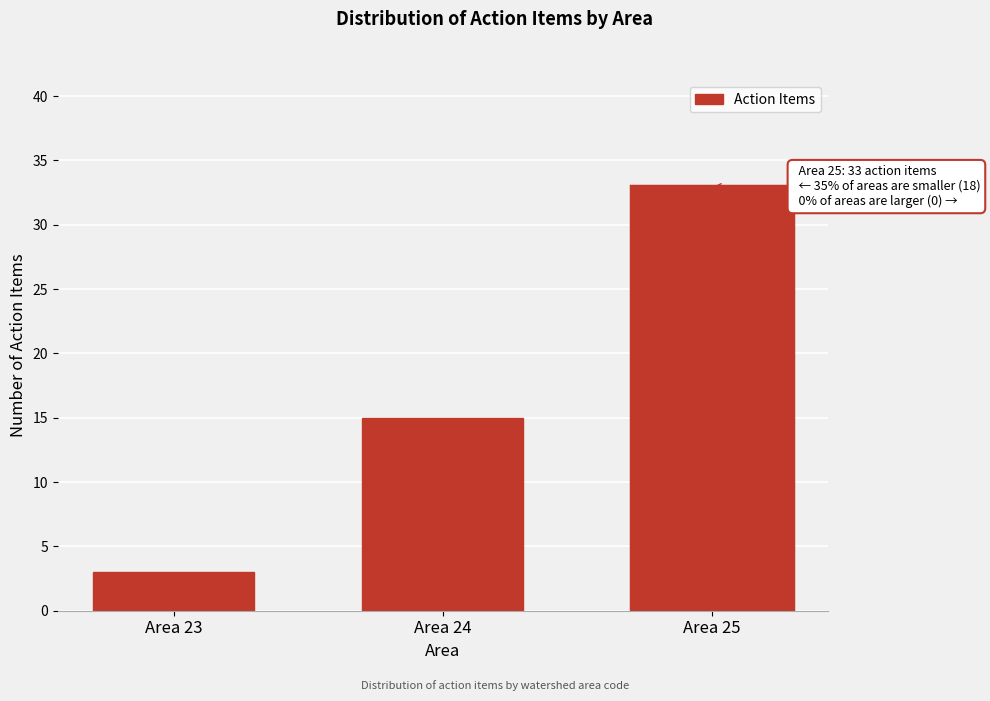

Reading left to right, extract all data points from this chart.

Area 23=3	Area 24=15	Area 25=33